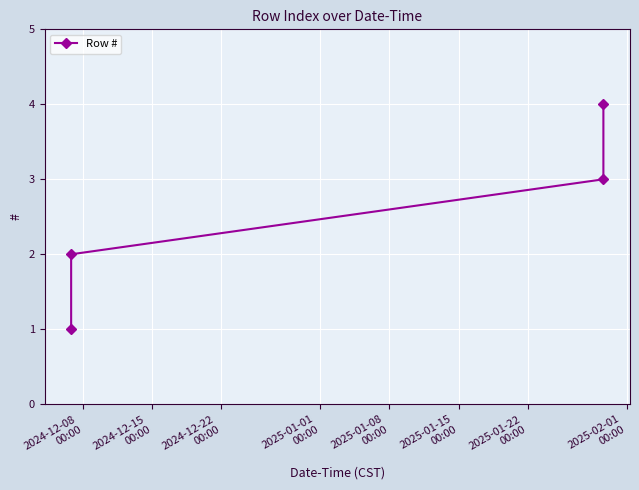

What is the difference between the maximum and minimum values?

3